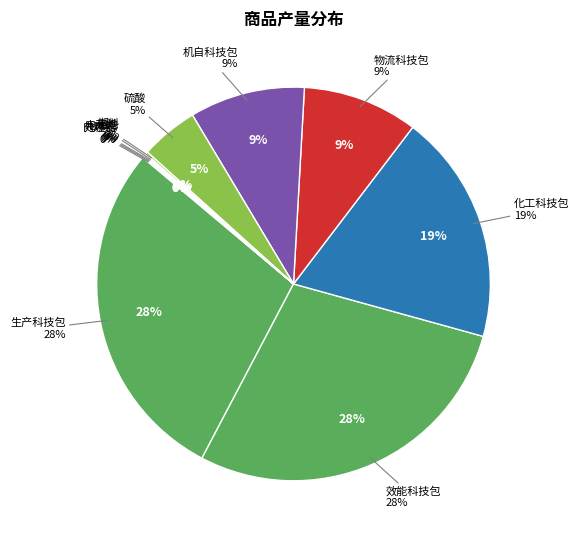

Does 电动机 represent more than half of the total?

No